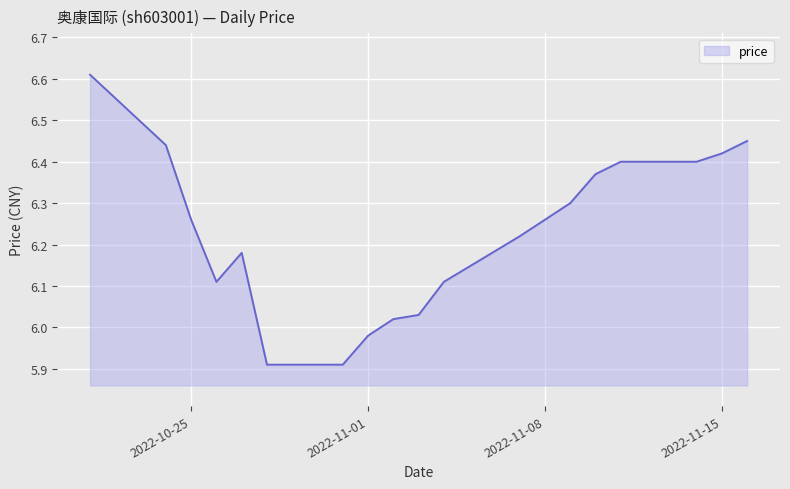

What is the difference between the maximum and minimum values?

0.7